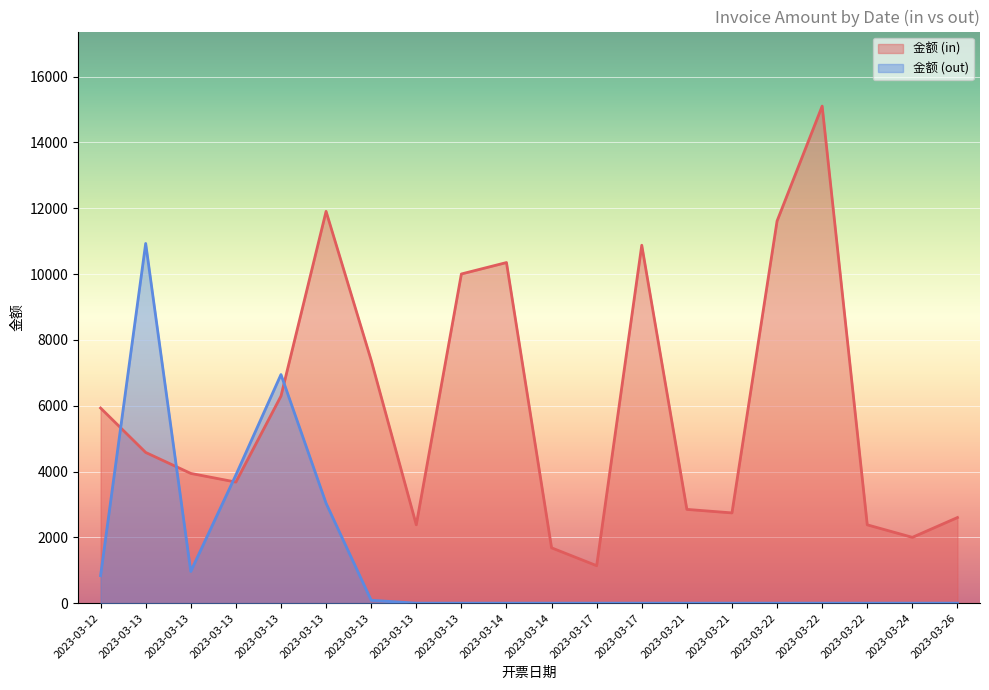

True or false: 金额 (out) has a value of -4444.5 at 2023-03-17.

False